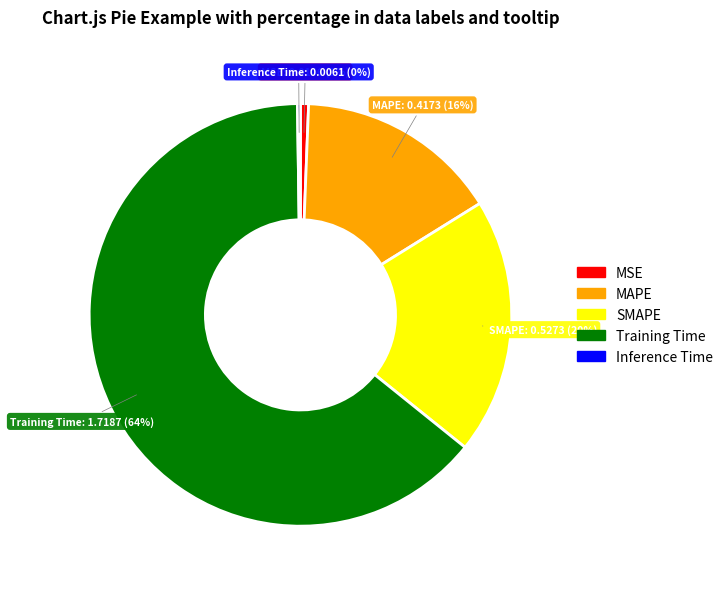

Is the sum of MSE and MAPE greater than half?

No